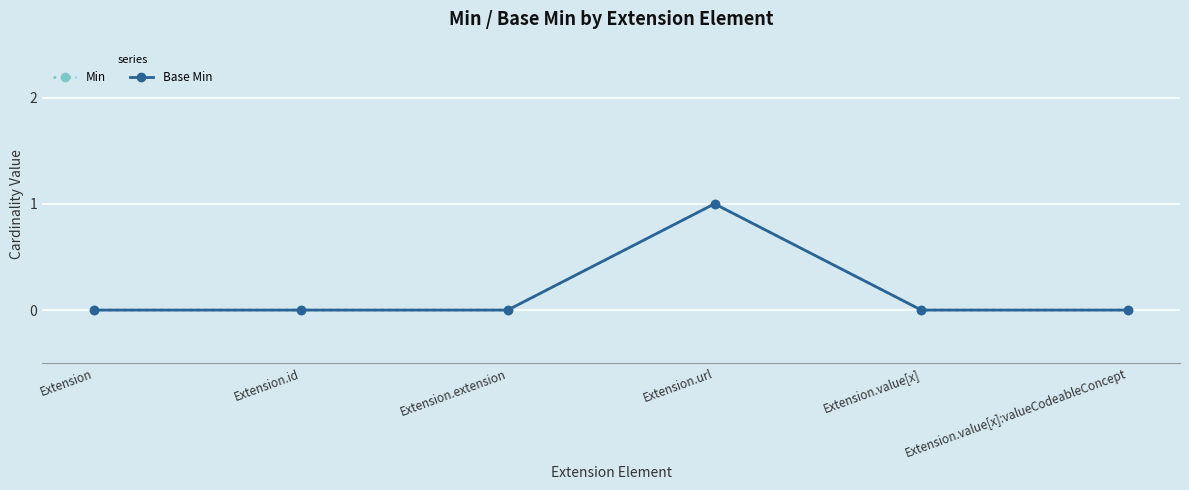

Is this an area chart (filled region under the line)?

No